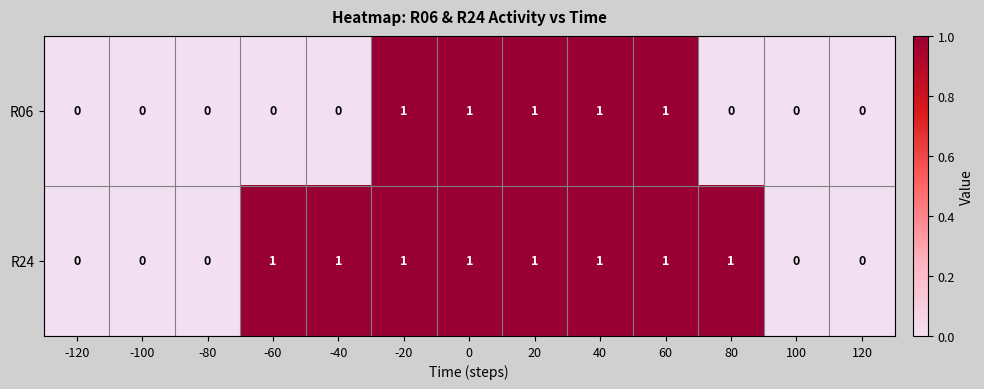

Count the number of categories in the chart.

13